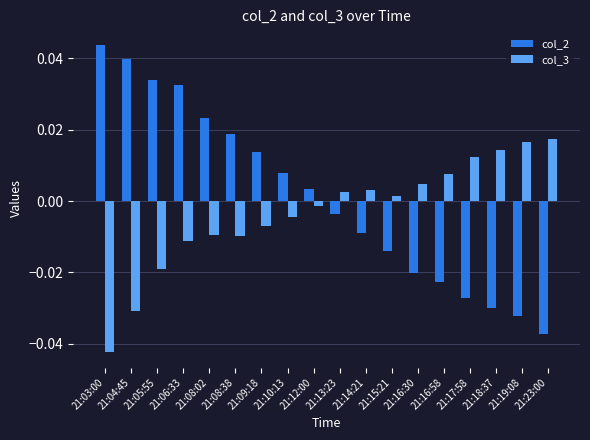

Rank the series by their maximum value, from lowest to highest.

col_3, col_2